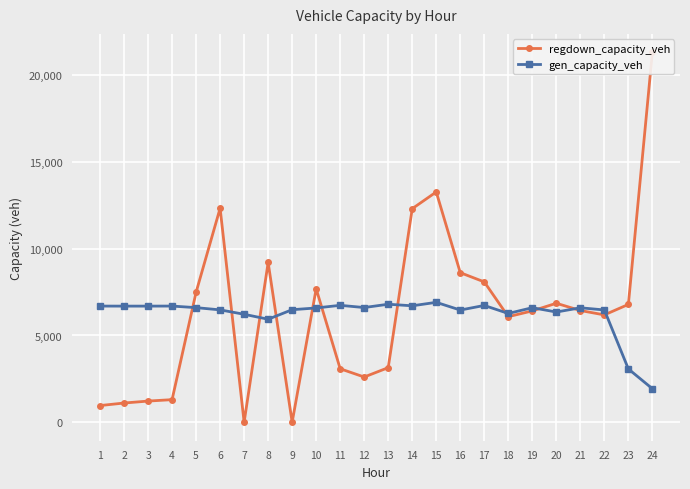

What is the maximum value shown in the chart?

21320.9